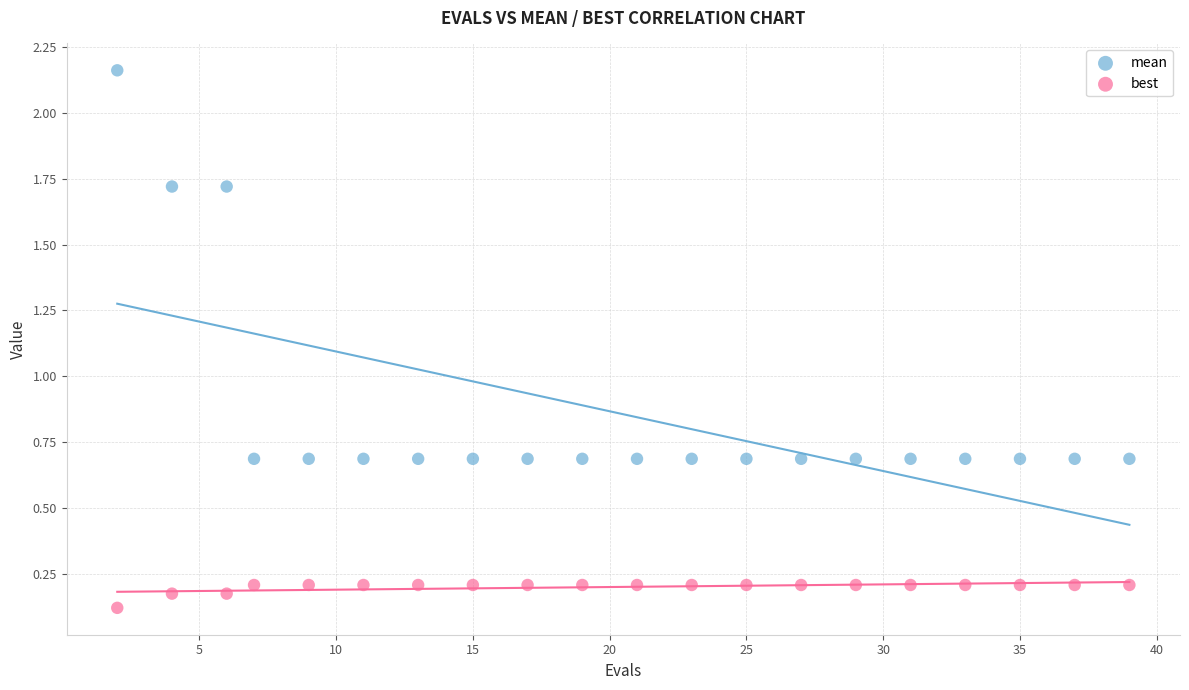

Which series has the widest spread of Y values?

mean